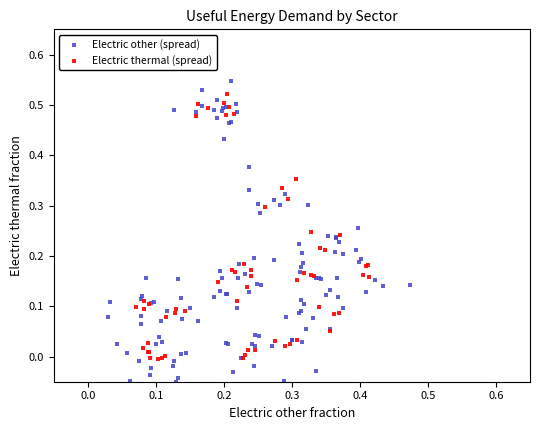

Which series reaches the minimum Y coordinate?

Electric other (spread)